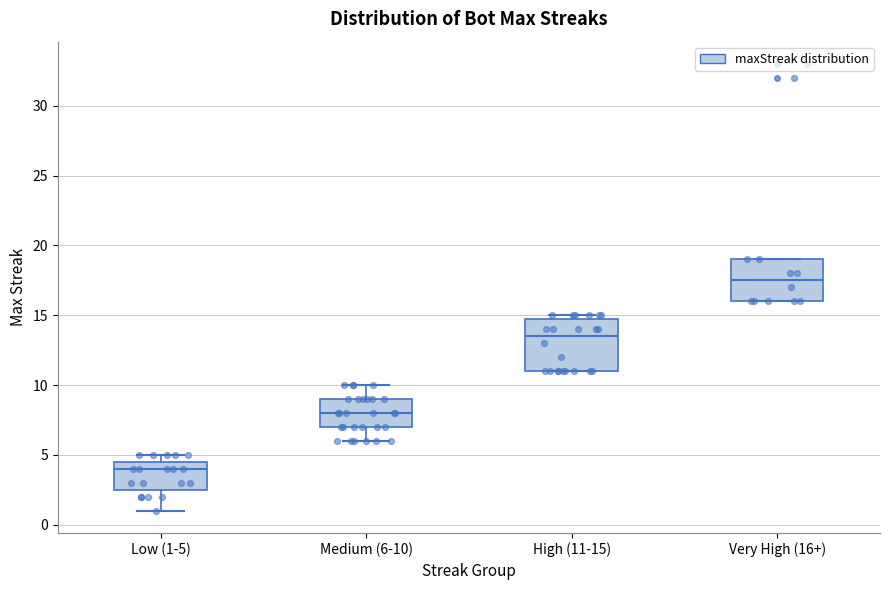

Which box has the highest median line?

Very High (16+)